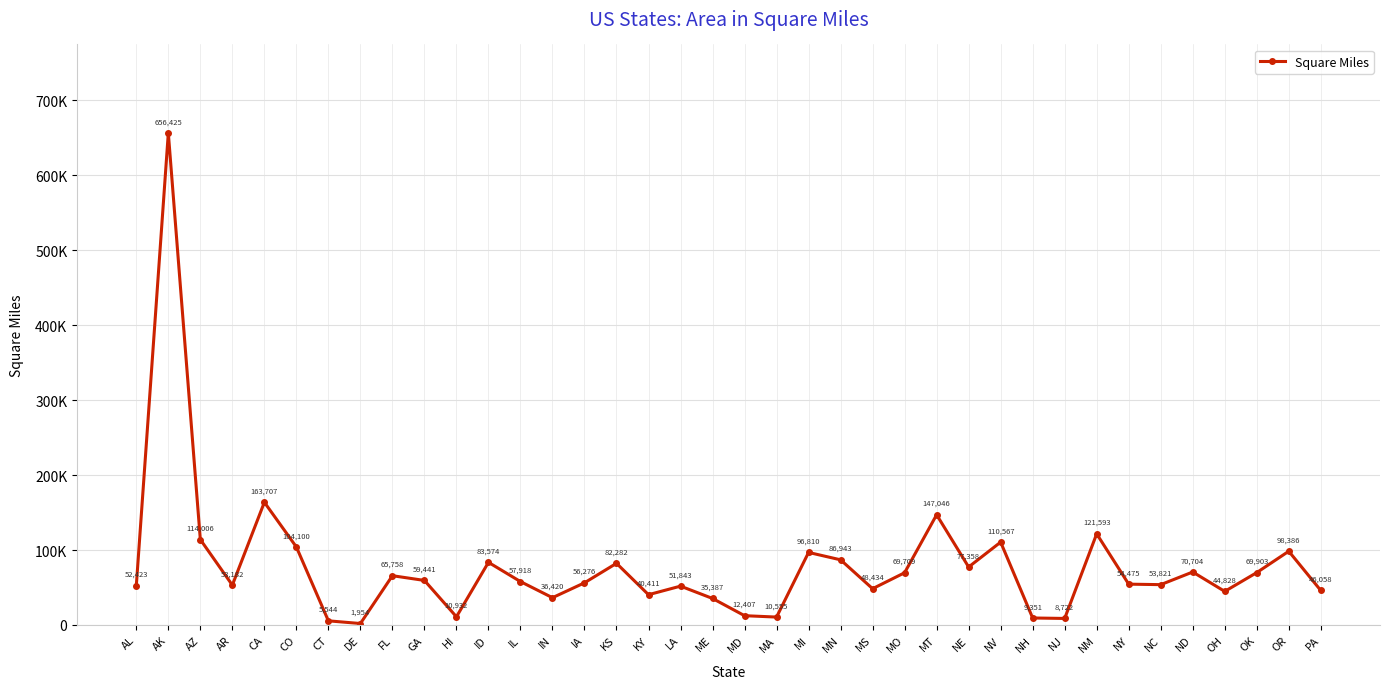

Reading right to left, what are all the values shown in this chart?

46058	98386	69903	44828	70704	53821	54475	121593	8722	9351	110567	77358	147046	69709	48434	86943	96810	10555	12407	35387	51843	40411	82282	56276	36420	57918	83574	10932	59441	65758	1954	5544	104100	163707	53182	114006	656425	52423